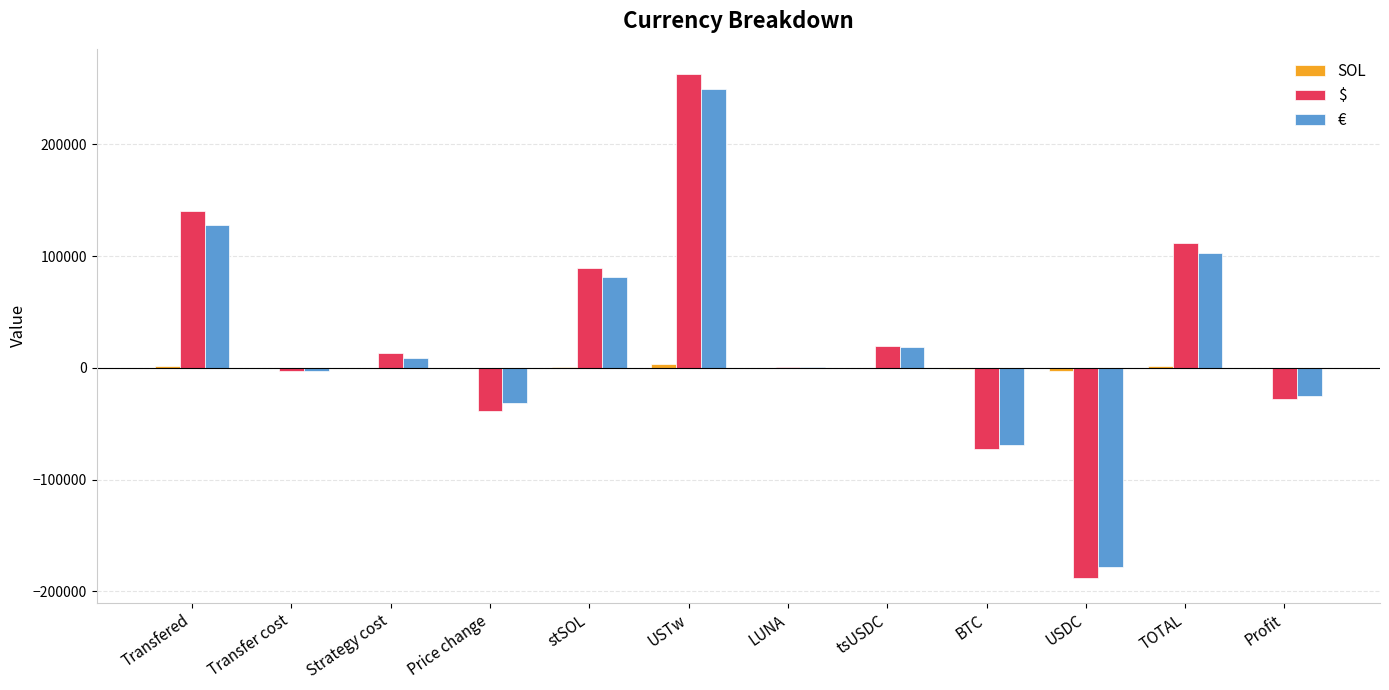

Is it true that € equals -266511.4 at USDC?

False